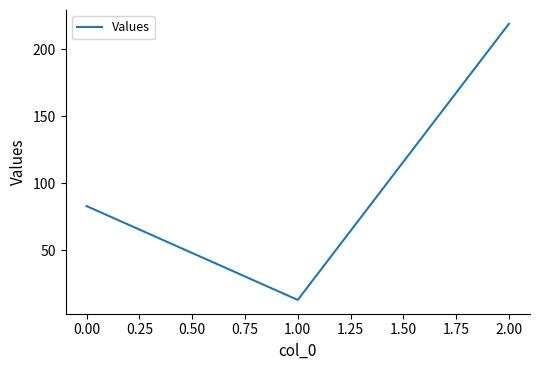

What is the average value?

105